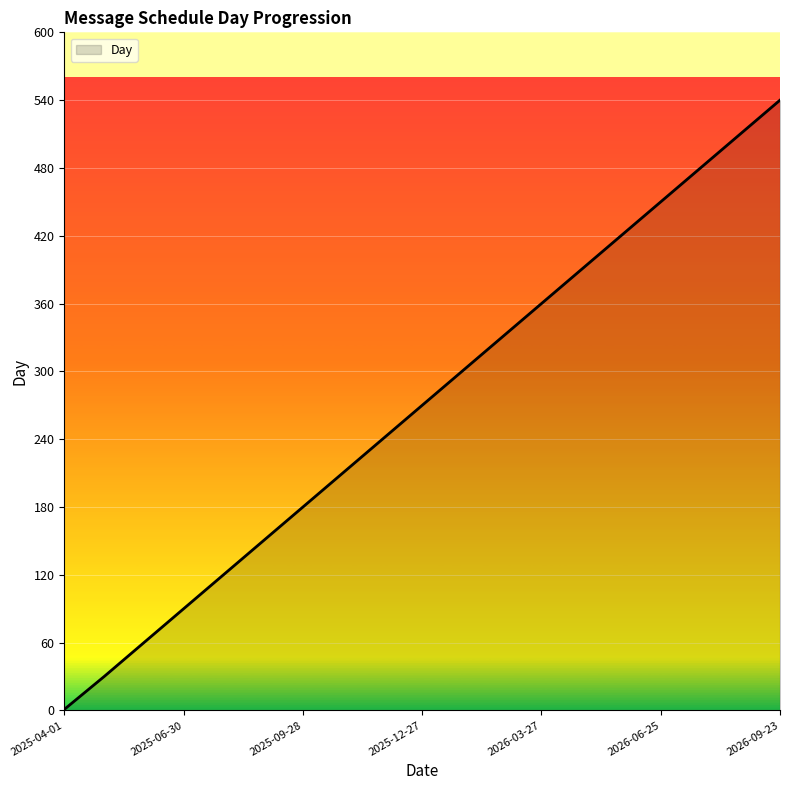

How many values are below 270?

9